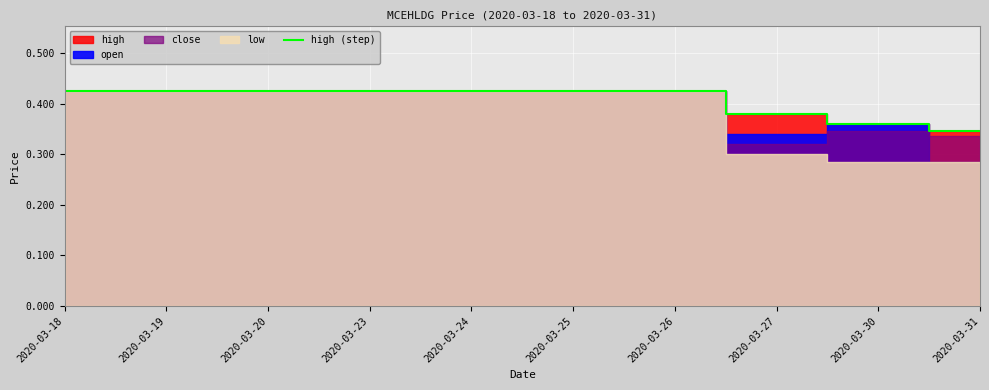

List the labels in order of value, smallest first.

2020-03-31, 2020-03-30, 2020-03-27, 2020-03-18, 2020-03-19, 2020-03-20, 2020-03-23, 2020-03-24, 2020-03-25, 2020-03-26